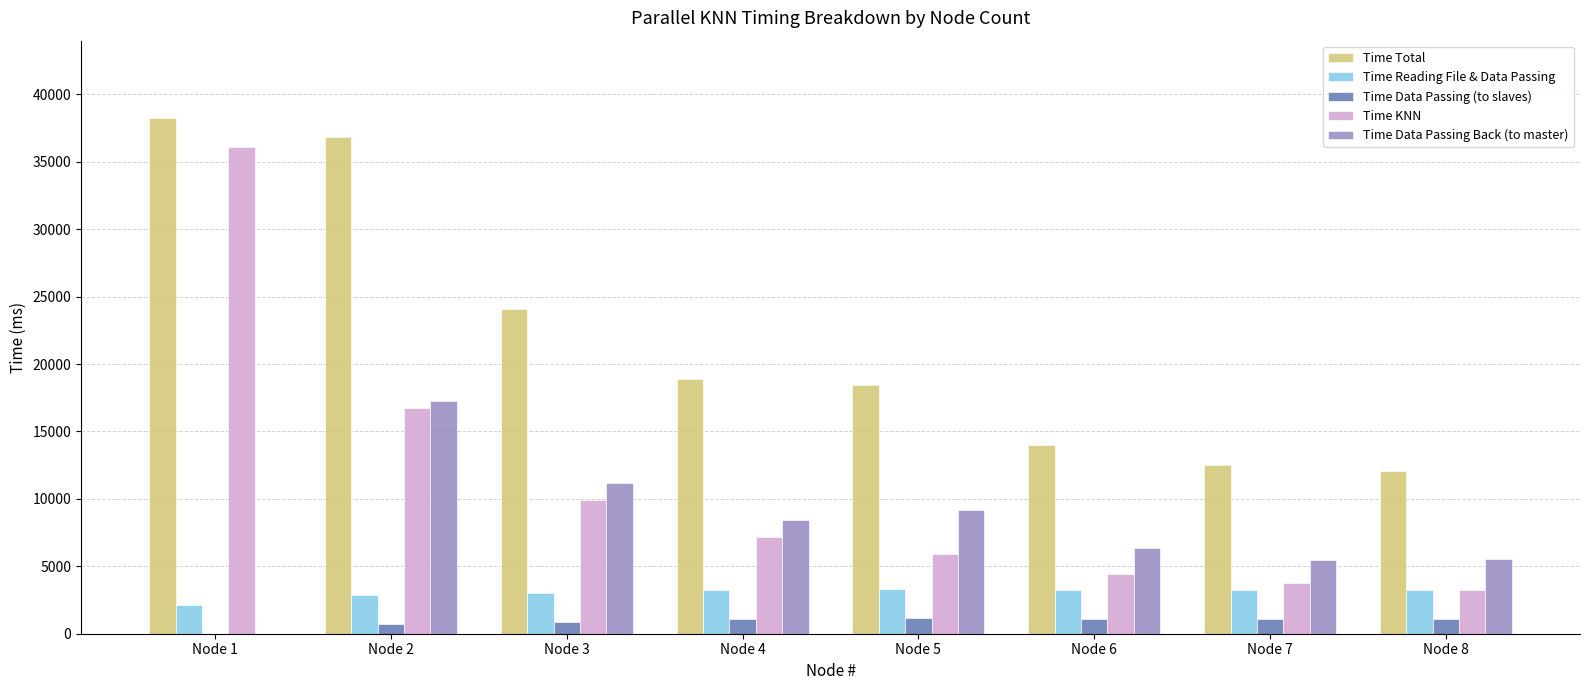

Is the value of Time KNN at Node 5 greater than the value of Time Reading File & Data Passing at Node 1?

Yes